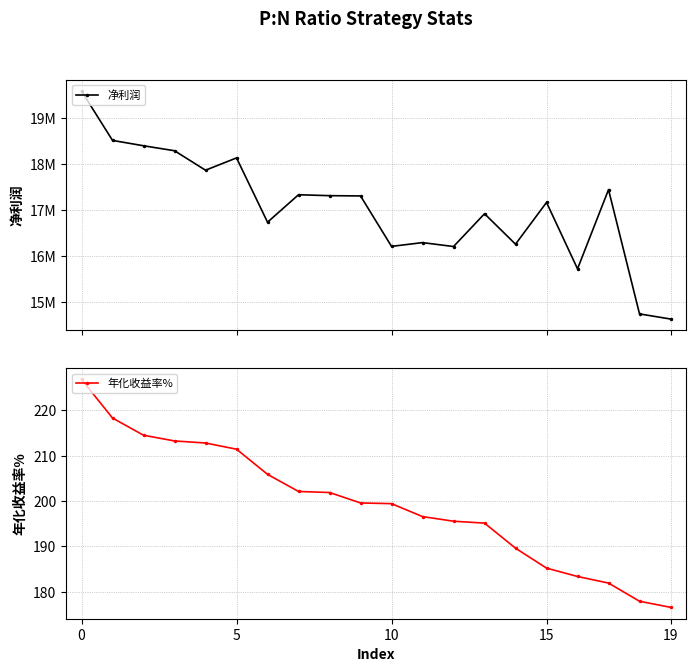

True or false: 净利润 and 年化收益率% cross at least once.

False